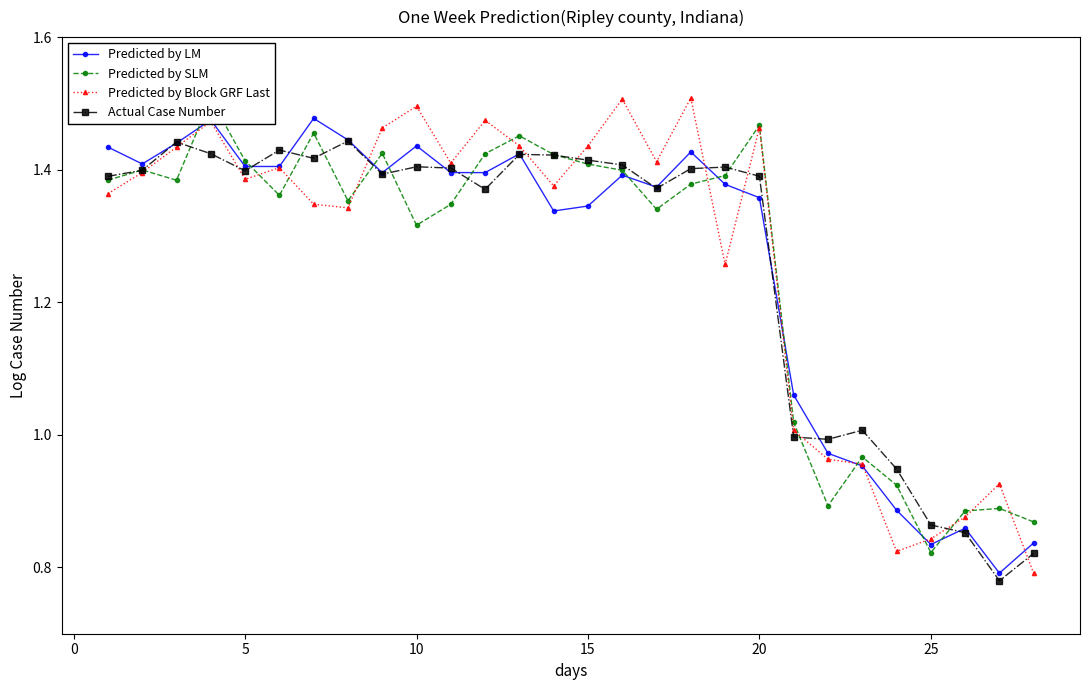

True or false: Predicted by Block GRF Last has more than 0 points higher than both neighbors.

True